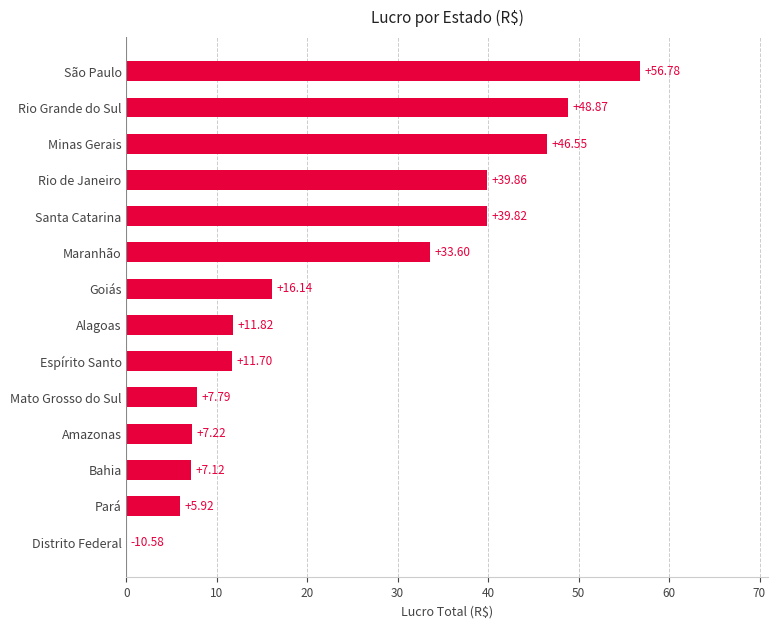

What is the sum of the values at Rio de Janeiro and Goiás?

56.0